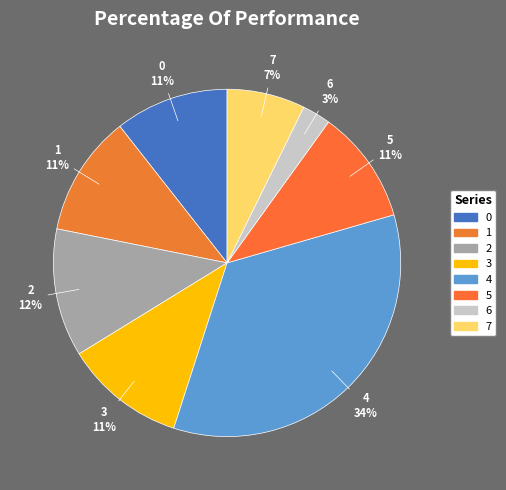

Combined, do 3 and 7 account for over 50%?

No